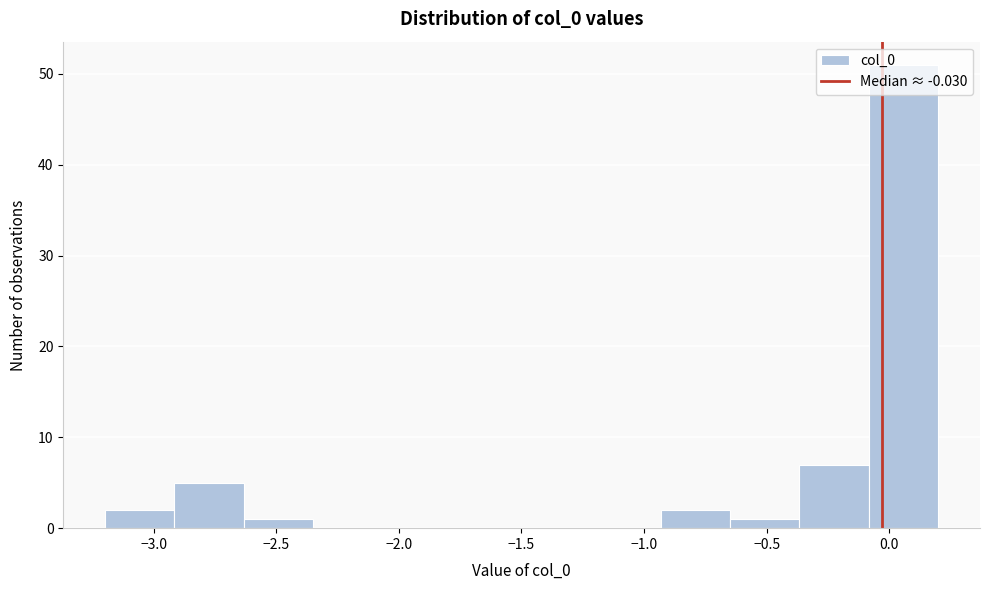

What is the height of the bar covering -2.90 to -2.65 on the x-axis? Neither the bar edges nor the heights are printed on the chart, so give them approximately, as read against the axes.

5